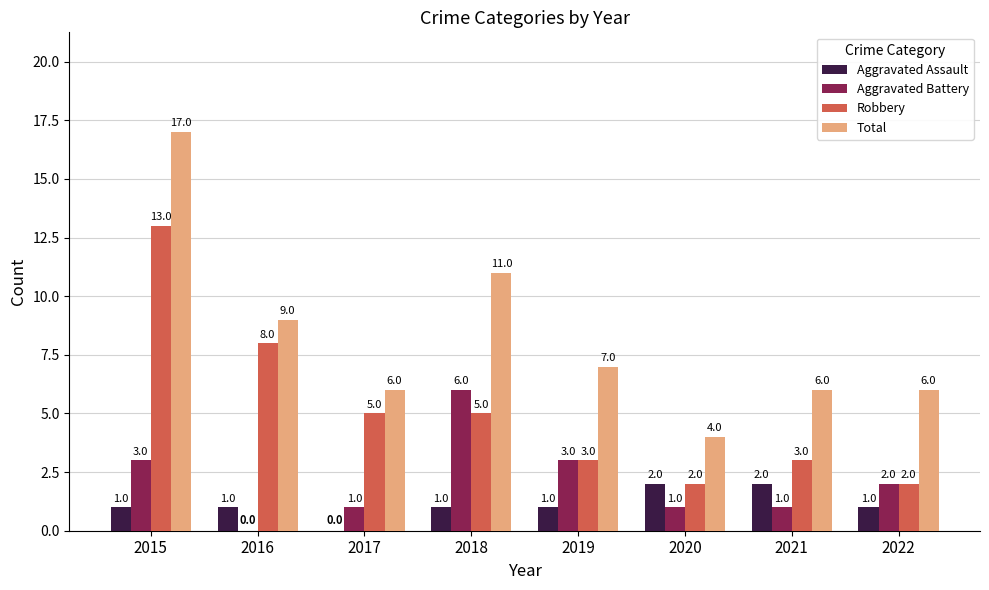

True or false: Aggravated Battery has a value of 10 at 2018.

False